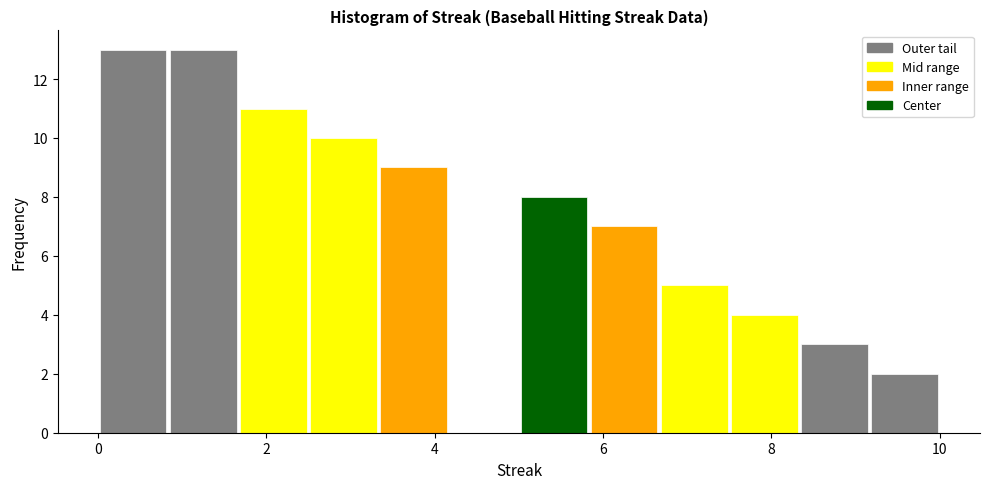

Reading left to right, list every bar in this chart as the range it spans on the x-axis followed by its height. Neither the bar edges nor the heights are printed on the chart, so give them approximately, as read against the axes.

0.0 to 0.8: 13
0.8 to 1.6: 13
1.6 to 2.6: 11
2.6 to 3.4: 10
3.4 to 4.2: 9
4.2 to 5.0: 0
5.0 to 5.8: 8
5.8 to 6.6: 7
6.6 to 7.6: 5
7.6 to 8.4: 4
8.4 to 9.2: 3
9.2 to 10.0: 2